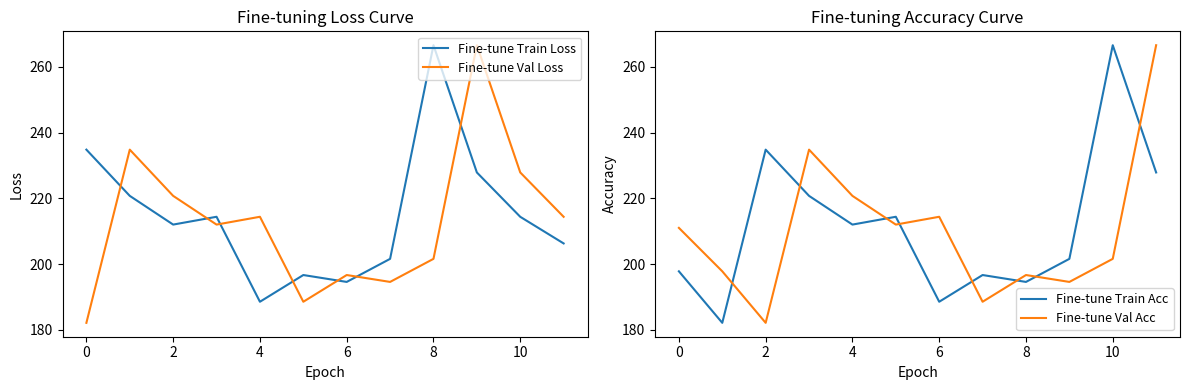

How many intersections are there between Fine-tune Val Acc and Fine-tune Train Loss?

3